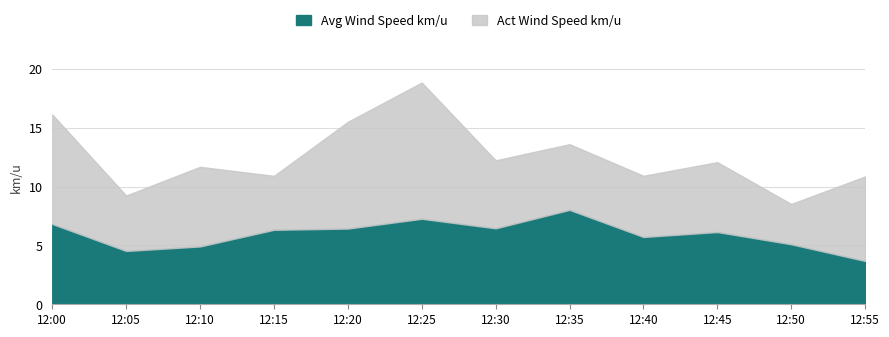

Where is the first local minimum for Avg Wind Speed km/u?

12:05